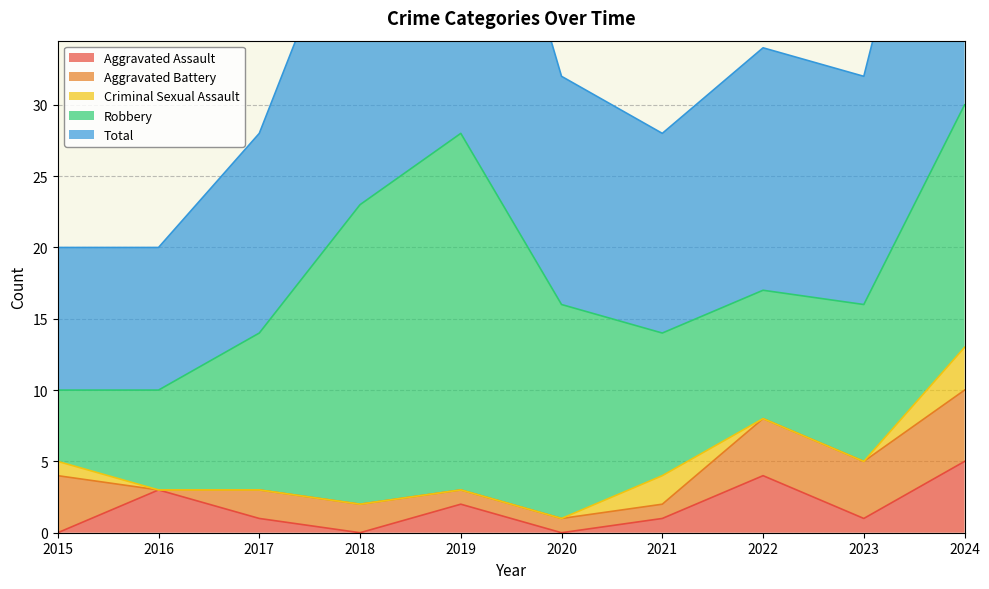

Reading left to right, what are all the values shown in this chart?

Aggravated Assault: 2015=0	2016=3	2017=1	2018=0	2019=2	2020=0	2021=1	2022=4	2023=1	2024=5
Aggravated Battery: 2015=4	2016=0	2017=2	2018=2	2019=1	2020=1	2021=1	2022=4	2023=4	2024=5
Criminal Sexual Assault: 2015=1	2016=0	2017=0	2018=0	2019=0	2020=0	2021=2	2022=0	2023=0	2024=3
Robbery: 2015=5	2016=7	2017=11	2018=21	2019=25	2020=15	2021=10	2022=9	2023=11	2024=17
Total: 2015=10	2016=10	2017=14	2018=23	2019=28	2020=16	2021=14	2022=17	2023=16	2024=30